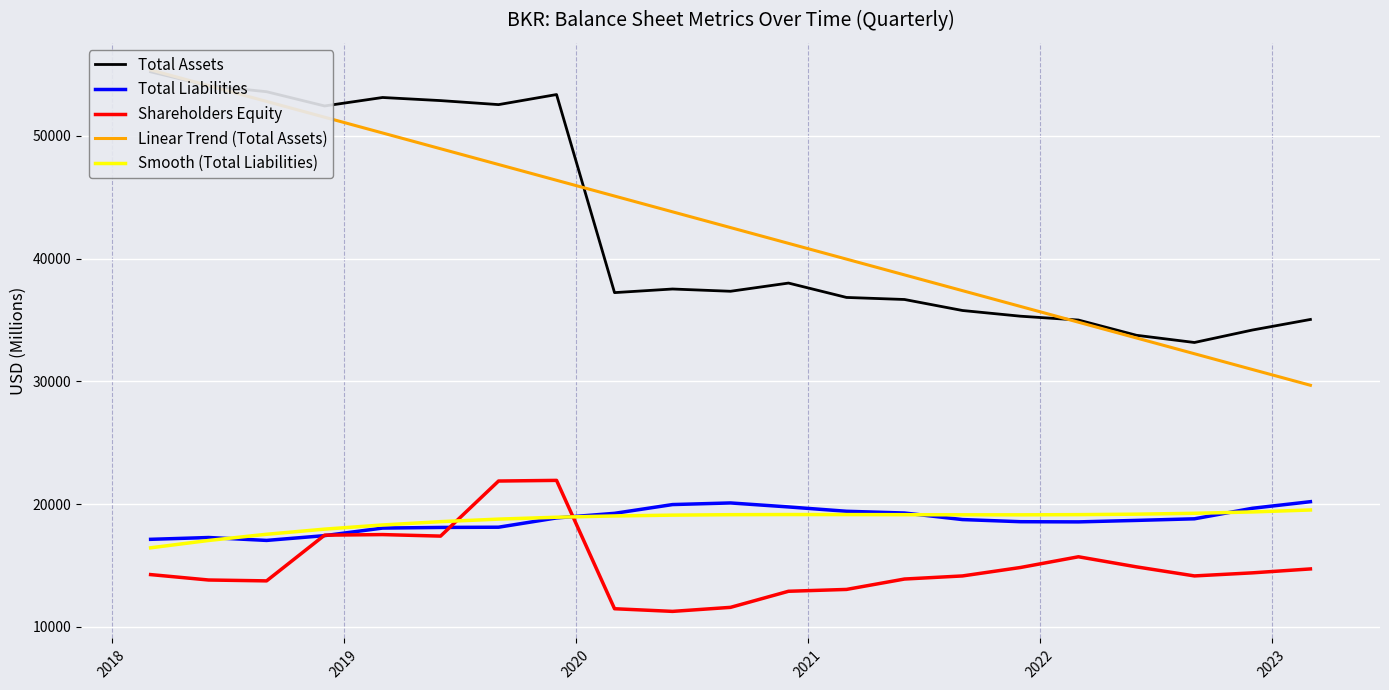

True or false: Linear Trend (Total Assets) and Smooth (Total Liabilities) intersect in this chart.

False